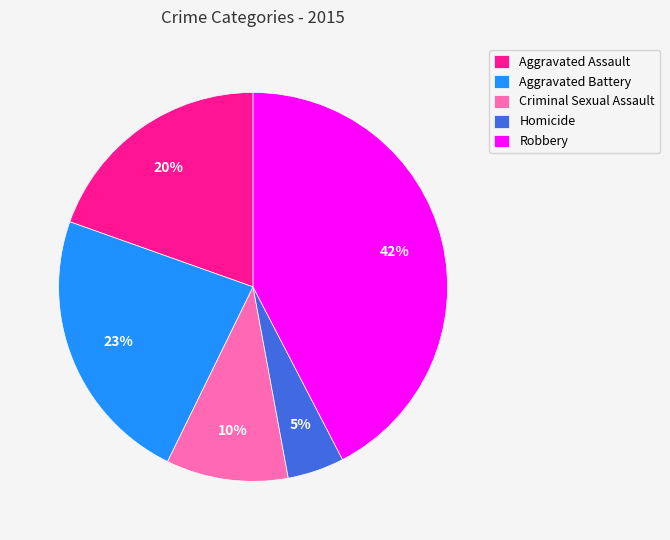

Does Aggravated Assault account for over 50% of the chart?

No